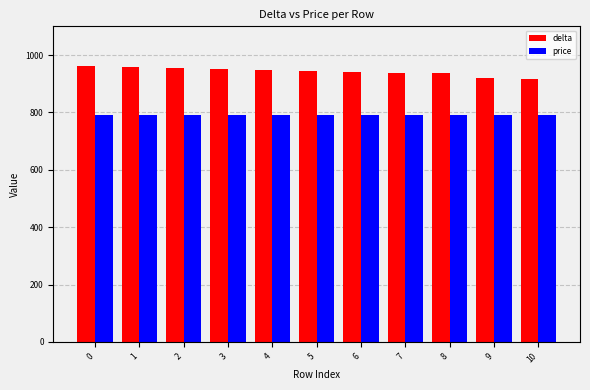

At 7, list the series in order from smallest to largest.

price, delta